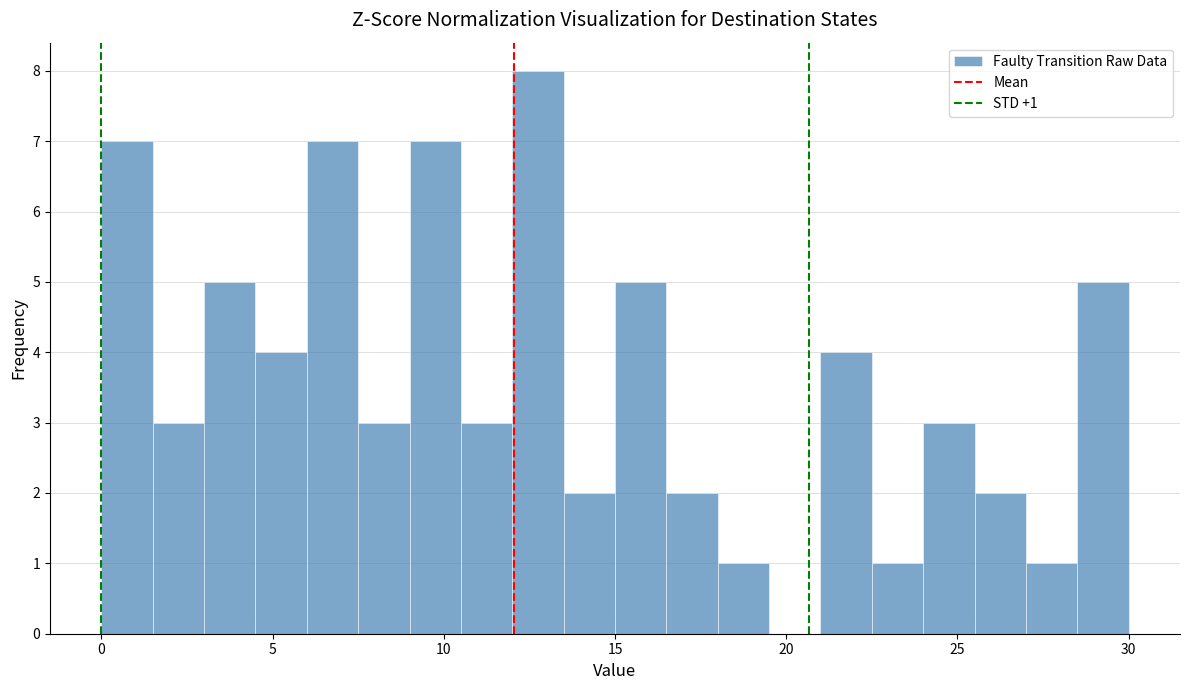

Read against the x-axis, roughly where is the centre of the tallest bar?

13.0